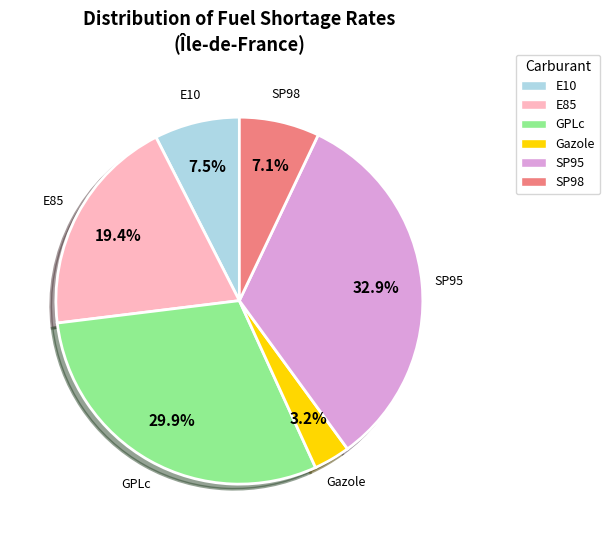

What is the smallest slice in the pie chart?

Gazole